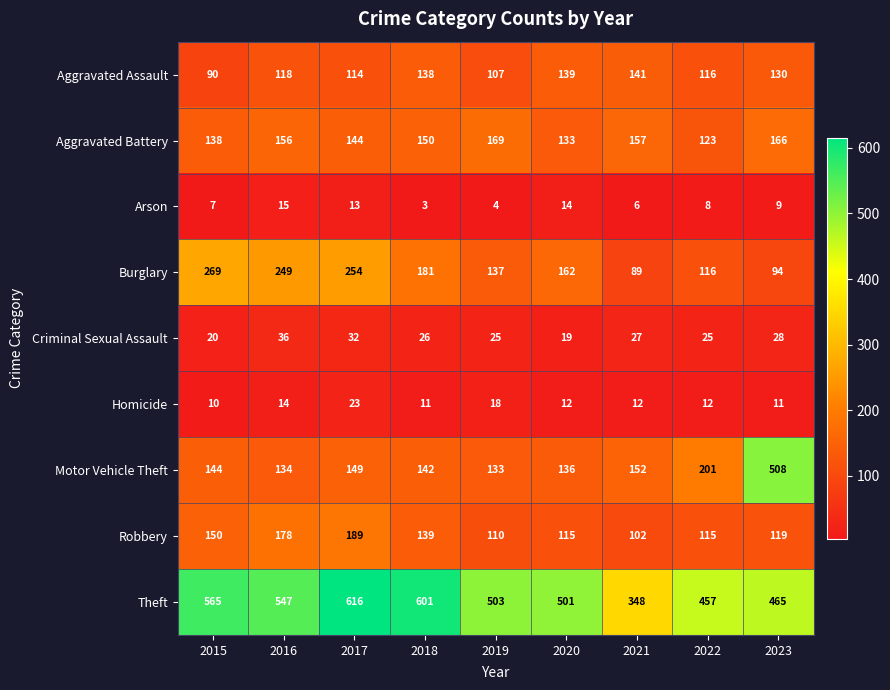

What is the total value across all series at 2020?

1231